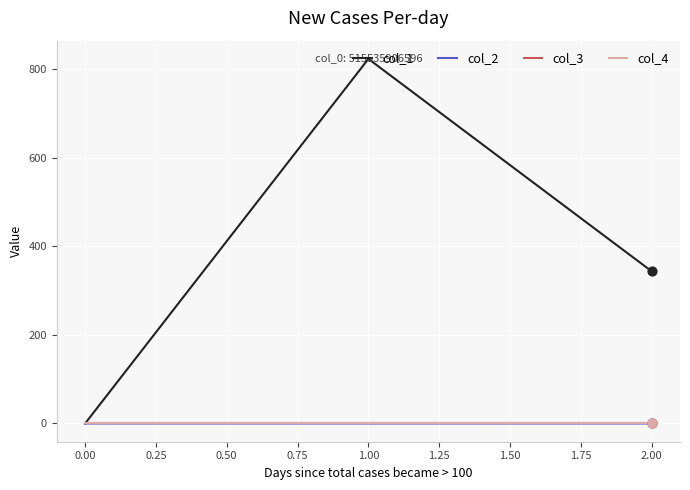

Does the chart have visible grid lines?

Yes